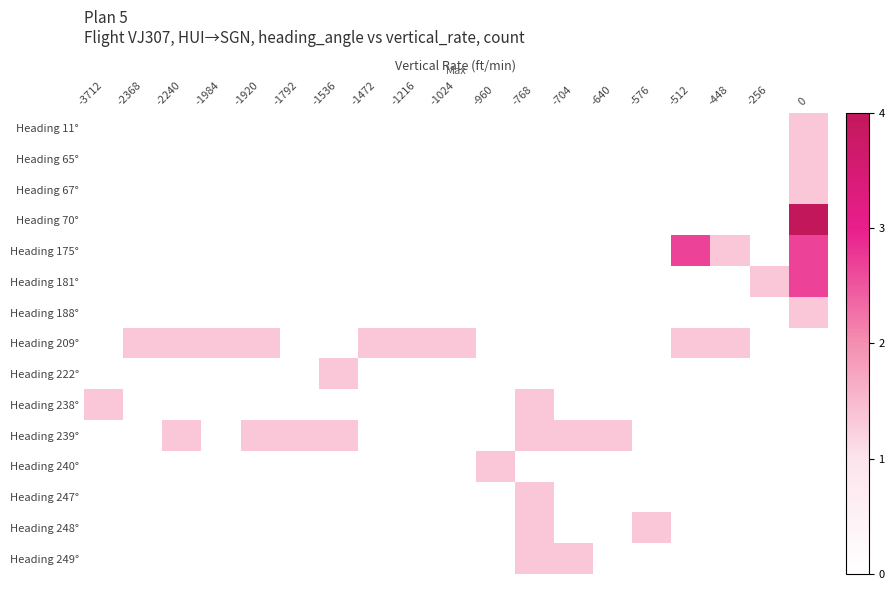

Reading left to right, list all the values displayed in this chart.

Heading 11°: -3712=0.0	-2368=0.0	-2240=0.0	-1984=0.0	-1920=0.0	-1792=0.0	-1536=0.0	-1472=0.0	-1216=0.0	-1024=0.0	-960=0.0	-768=0.0	-704=0.0	-640=0.0	-576=0.0	-512=0.0	-448=0.0	-256=0.0	0=1.3
Heading 65°: -3712=0.0	-2368=0.0	-2240=0.0	-1984=0.0	-1920=0.0	-1792=0.0	-1536=0.0	-1472=0.0	-1216=0.0	-1024=0.0	-960=0.0	-768=0.0	-704=0.0	-640=0.0	-576=0.0	-512=0.0	-448=0.0	-256=0.0	0=1.3
Heading 67°: -3712=0.0	-2368=0.0	-2240=0.0	-1984=0.0	-1920=0.0	-1792=0.0	-1536=0.0	-1472=0.0	-1216=0.0	-1024=0.0	-960=0.0	-768=0.0	-704=0.0	-640=0.0	-576=0.0	-512=0.0	-448=0.0	-256=0.0	0=1.3
Heading 70°: -3712=0.0	-2368=0.0	-2240=0.0	-1984=0.0	-1920=0.0	-1792=0.0	-1536=0.0	-1472=0.0	-1216=0.0	-1024=0.0	-960=0.0	-768=0.0	-704=0.0	-640=0.0	-576=0.0	-512=0.0	-448=0.0	-256=0.0	0=4.0
Heading 175°: -3712=0.0	-2368=0.0	-2240=0.0	-1984=0.0	-1920=0.0	-1792=0.0	-1536=0.0	-1472=0.0	-1216=0.0	-1024=0.0	-960=0.0	-768=0.0	-704=0.0	-640=0.0	-576=0.0	-512=2.7	-448=1.3	-256=0.0	0=2.7
Heading 181°: -3712=0.0	-2368=0.0	-2240=0.0	-1984=0.0	-1920=0.0	-1792=0.0	-1536=0.0	-1472=0.0	-1216=0.0	-1024=0.0	-960=0.0	-768=0.0	-704=0.0	-640=0.0	-576=0.0	-512=0.0	-448=0.0	-256=1.3	0=2.7
Heading 188°: -3712=0.0	-2368=0.0	-2240=0.0	-1984=0.0	-1920=0.0	-1792=0.0	-1536=0.0	-1472=0.0	-1216=0.0	-1024=0.0	-960=0.0	-768=0.0	-704=0.0	-640=0.0	-576=0.0	-512=0.0	-448=0.0	-256=0.0	0=1.3
Heading 209°: -3712=0.0	-2368=1.3	-2240=1.3	-1984=1.3	-1920=1.3	-1792=0.0	-1536=0.0	-1472=1.3	-1216=1.3	-1024=1.3	-960=0.0	-768=0.0	-704=0.0	-640=0.0	-576=0.0	-512=1.3	-448=1.3	-256=0.0	0=0.0
Heading 222°: -3712=0.0	-2368=0.0	-2240=0.0	-1984=0.0	-1920=0.0	-1792=0.0	-1536=1.3	-1472=0.0	-1216=0.0	-1024=0.0	-960=0.0	-768=0.0	-704=0.0	-640=0.0	-576=0.0	-512=0.0	-448=0.0	-256=0.0	0=0.0
Heading 238°: -3712=1.3	-2368=0.0	-2240=0.0	-1984=0.0	-1920=0.0	-1792=0.0	-1536=0.0	-1472=0.0	-1216=0.0	-1024=0.0	-960=0.0	-768=1.3	-704=0.0	-640=0.0	-576=0.0	-512=0.0	-448=0.0	-256=0.0	0=0.0
Heading 239°: -3712=0.0	-2368=0.0	-2240=1.3	-1984=0.0	-1920=1.3	-1792=1.3	-1536=1.3	-1472=0.0	-1216=0.0	-1024=0.0	-960=0.0	-768=1.3	-704=1.3	-640=1.3	-576=0.0	-512=0.0	-448=0.0	-256=0.0	0=0.0
Heading 240°: -3712=0.0	-2368=0.0	-2240=0.0	-1984=0.0	-1920=0.0	-1792=0.0	-1536=0.0	-1472=0.0	-1216=0.0	-1024=0.0	-960=1.3	-768=0.0	-704=0.0	-640=0.0	-576=0.0	-512=0.0	-448=0.0	-256=0.0	0=0.0
Heading 247°: -3712=0.0	-2368=0.0	-2240=0.0	-1984=0.0	-1920=0.0	-1792=0.0	-1536=0.0	-1472=0.0	-1216=0.0	-1024=0.0	-960=0.0	-768=1.3	-704=0.0	-640=0.0	-576=0.0	-512=0.0	-448=0.0	-256=0.0	0=0.0
Heading 248°: -3712=0.0	-2368=0.0	-2240=0.0	-1984=0.0	-1920=0.0	-1792=0.0	-1536=0.0	-1472=0.0	-1216=0.0	-1024=0.0	-960=0.0	-768=1.3	-704=0.0	-640=0.0	-576=1.3	-512=0.0	-448=0.0	-256=0.0	0=0.0
Heading 249°: -3712=0.0	-2368=0.0	-2240=0.0	-1984=0.0	-1920=0.0	-1792=0.0	-1536=0.0	-1472=0.0	-1216=0.0	-1024=0.0	-960=0.0	-768=1.3	-704=1.3	-640=0.0	-576=0.0	-512=0.0	-448=0.0	-256=0.0	0=0.0